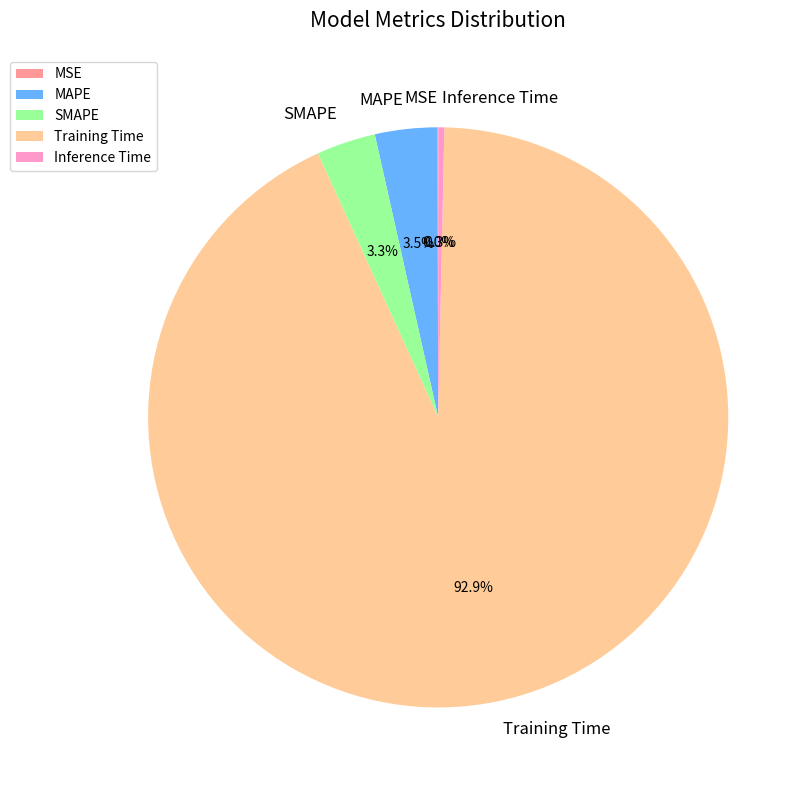

What is the majority slice?

Training Time